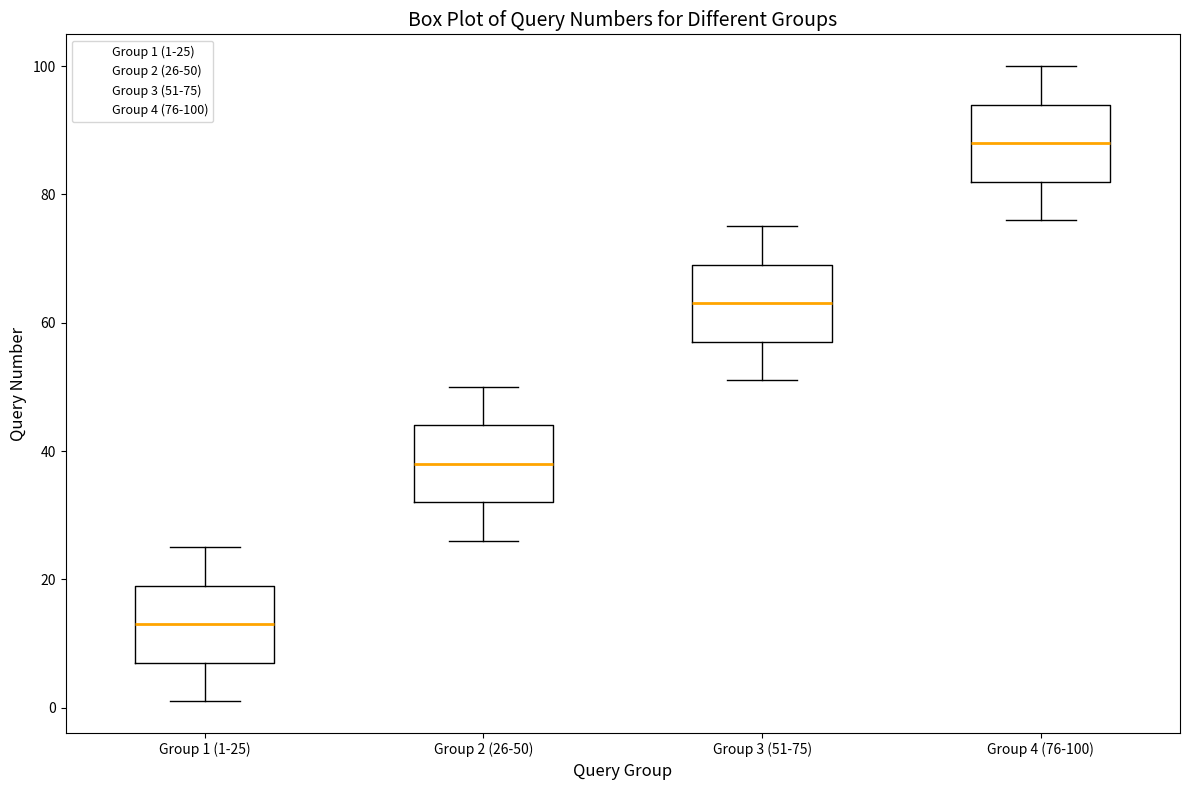

Which box's median line is the lowest?

Group 1 (1-25)